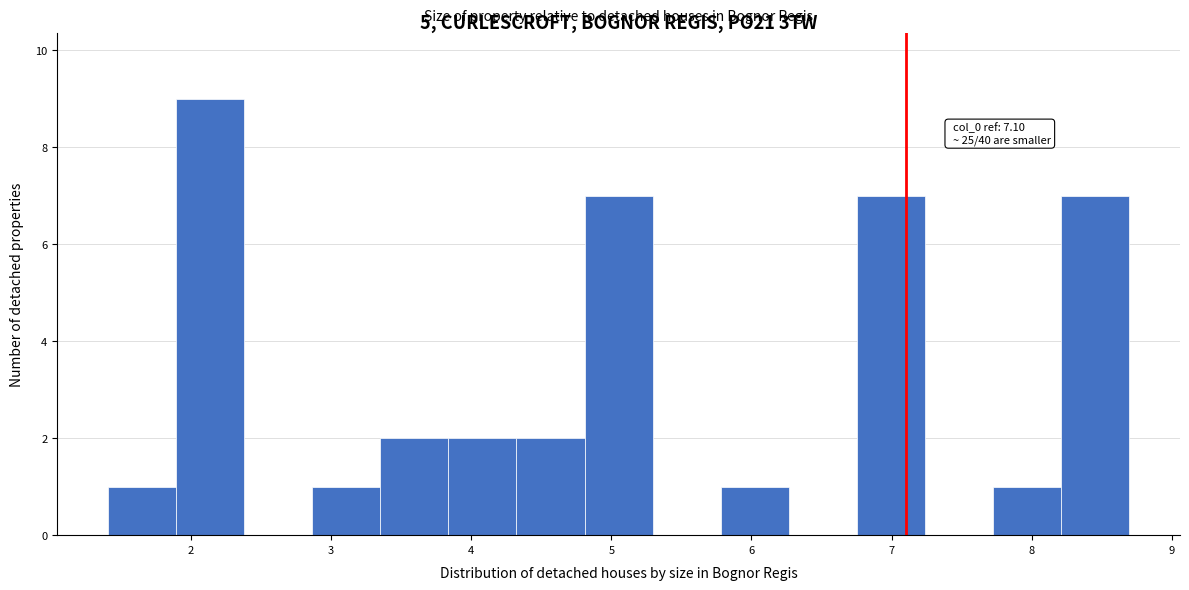

Which range on the x-axis has the tallest bar?

1.9 to 2.4